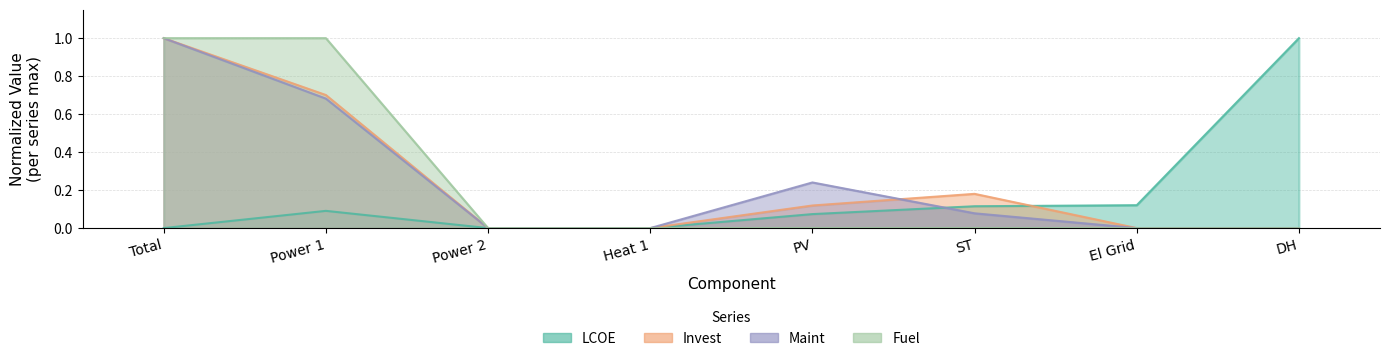

Which series has the widest spread of values?

LCOE